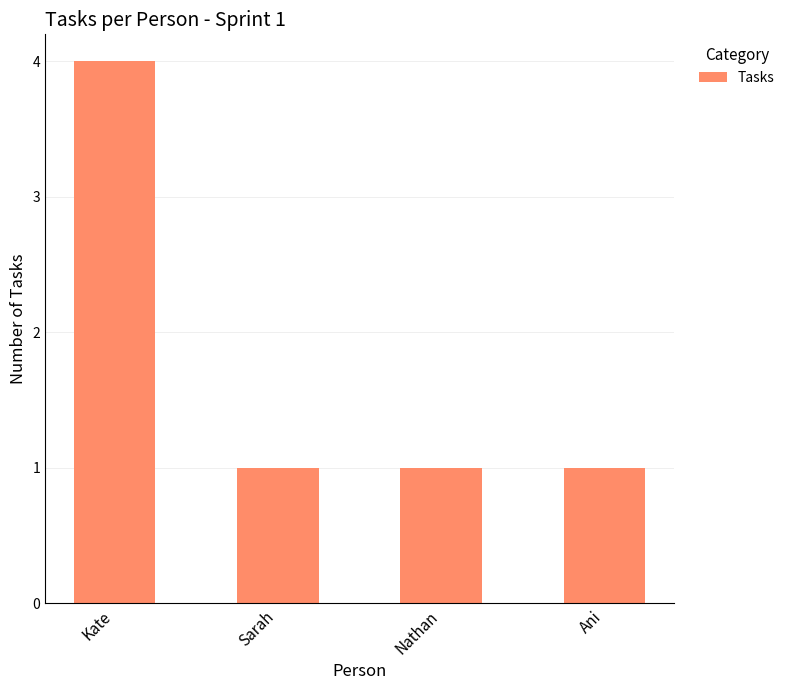

What is the smallest value displayed?

1